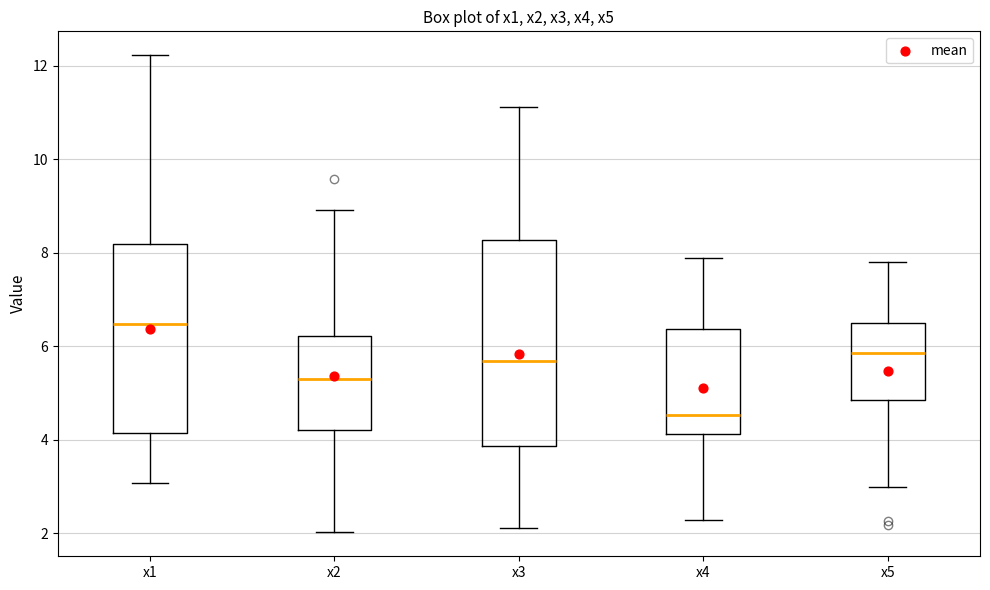

Reading left to right, read every box against the y-axis: the position of its median line, the range the box covers, and the ends of its whiskers. The values are not printed on the chart, so give them approximately, as read against the axis.

x1: median 6.4, box 4.2 to 8.2, whiskers 3.0 to 12.2
x2: median 5.2, box 4.2 to 6.2, whiskers 2.0 to 9.0
x3: median 5.6, box 3.8 to 8.2, whiskers 2.2 to 11.2
x4: median 4.6, box 4.2 to 6.4, whiskers 2.2 to 7.8
x5: median 5.8, box 4.8 to 6.4, whiskers 3.0 to 7.8